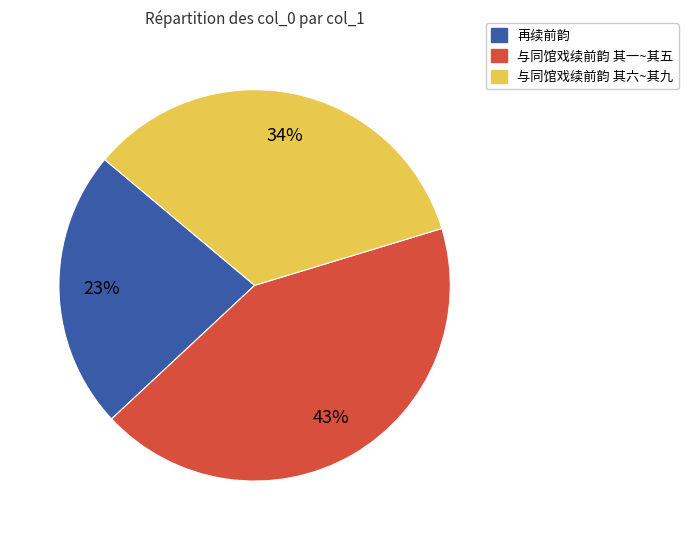

To the nearest percent, what is the difference between the largest and smallest slice percentages?

20%